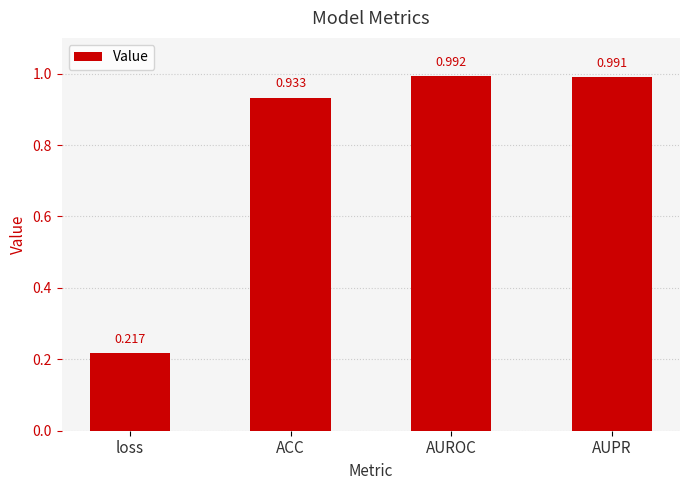

Is it true that the value at AUPR is 0.2?

False